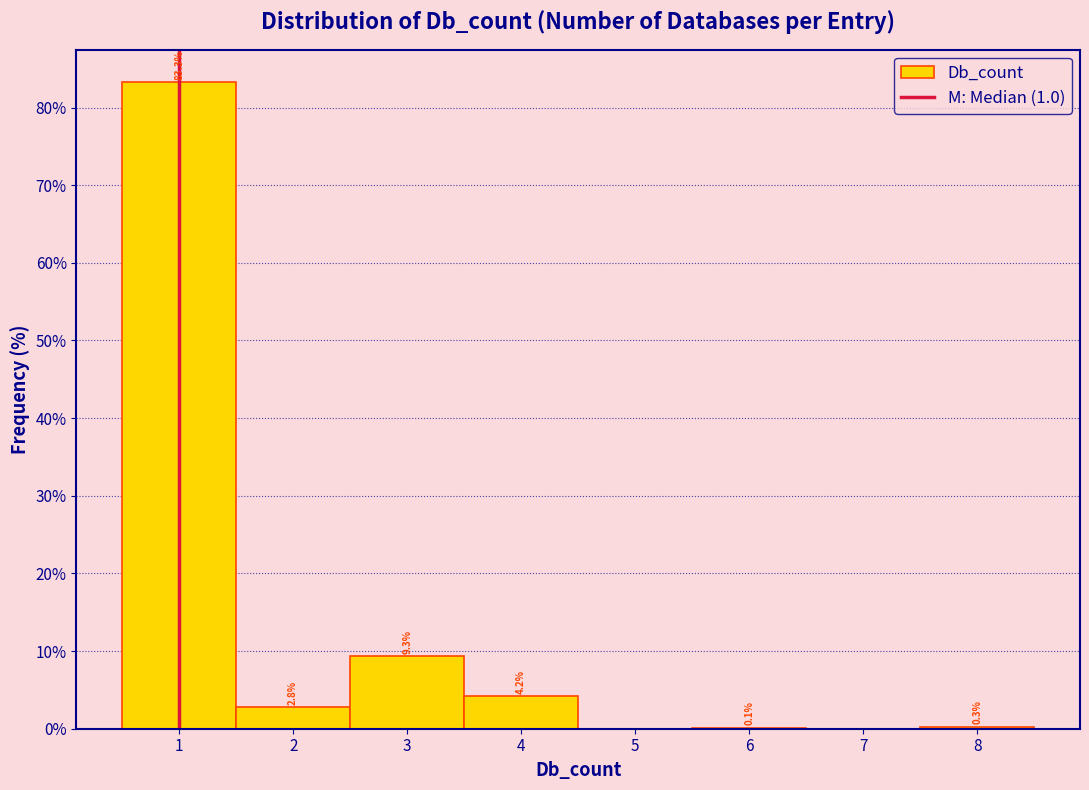

Which range on the x-axis has the tallest bar?

0.5 to 1.5